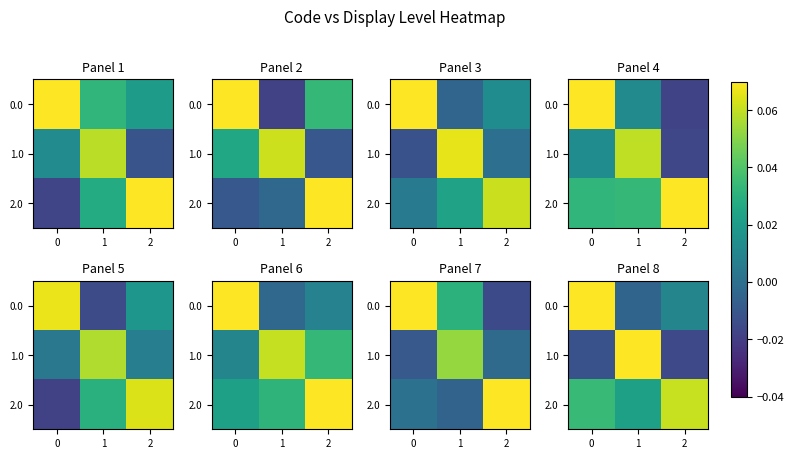

Which series has the largest total across all categories?

2.0